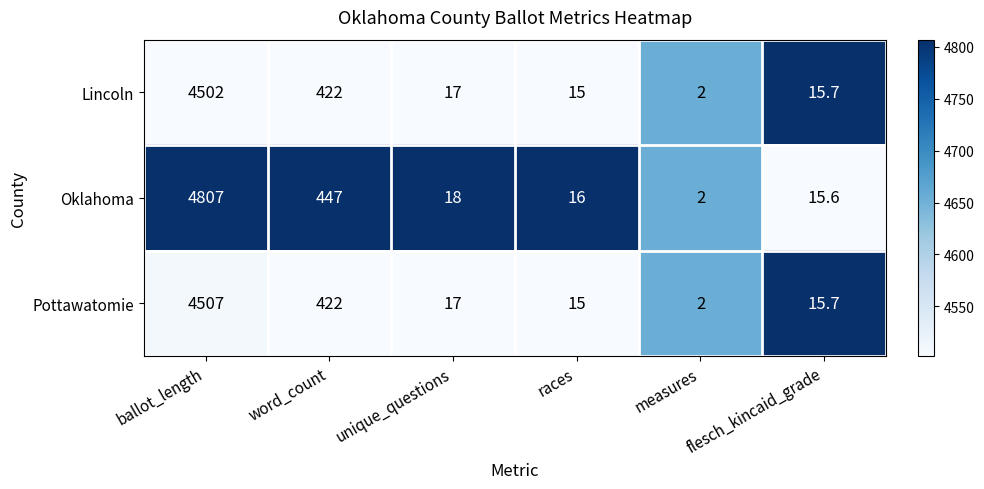

The value of Oklahoma at ballot_length is 1563.0. True or false?

False